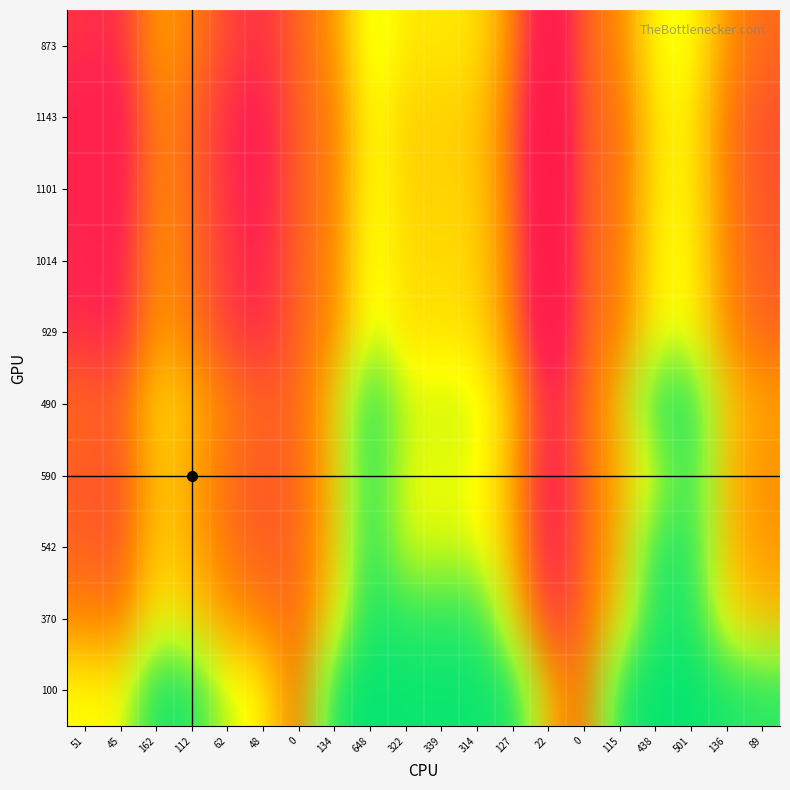

Which label corresponds to the largest value in the chart?

162